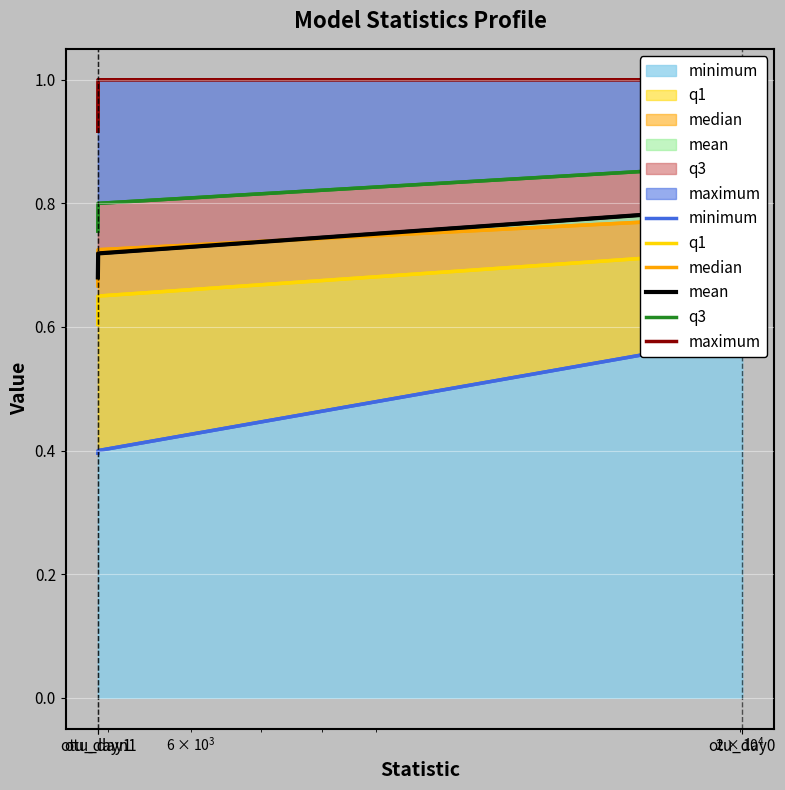

At how many categories does at least one series exceed 0?

3